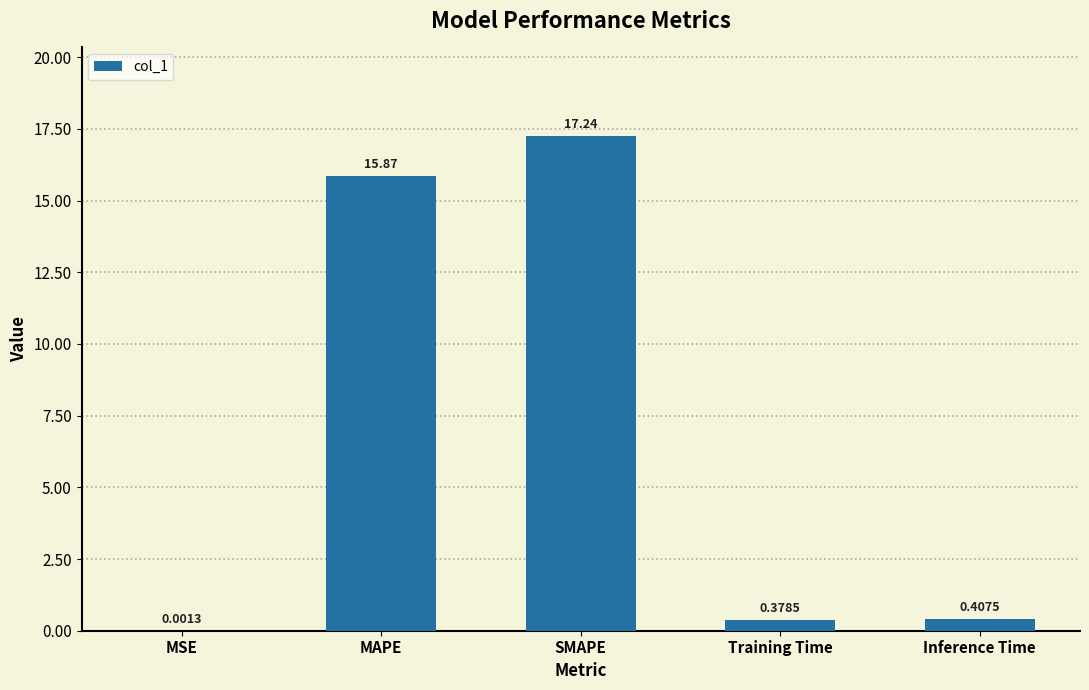

Are the bars horizontal?

No